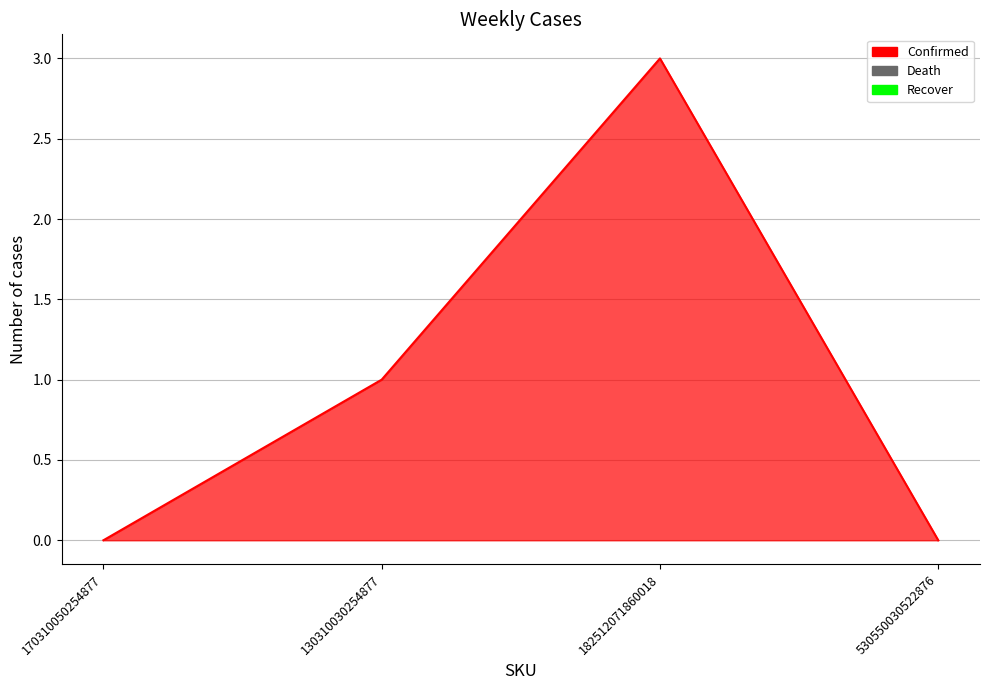

What is the sum of all values?

4